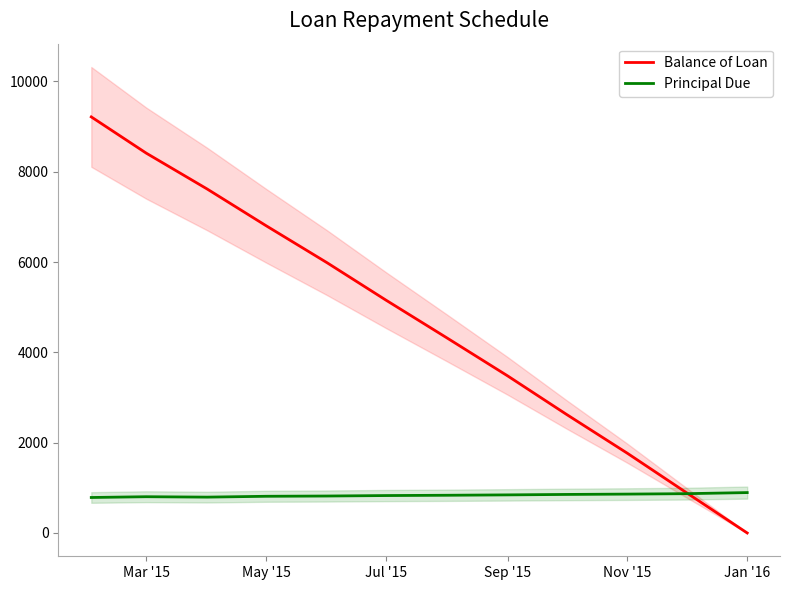

At which label does Balance of Loan reach its minimum?

Jan '16